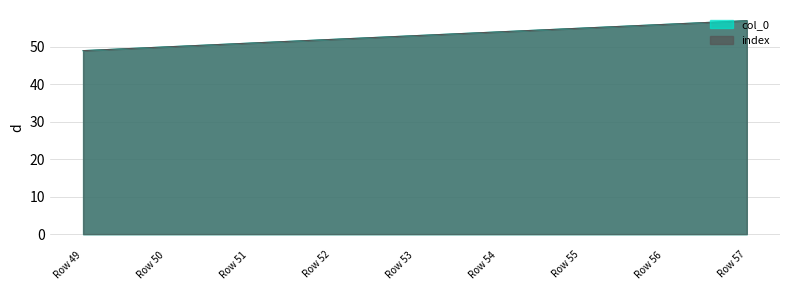

Reading left to right, transcribe all the data shown in this chart.

col_0: Row 49=49	Row 50=50	Row 51=51	Row 52=52	Row 53=53	Row 54=54	Row 55=55	Row 56=56	Row 57=57
index: Row 49=49	Row 50=50	Row 51=51	Row 52=52	Row 53=53	Row 54=54	Row 55=55	Row 56=56	Row 57=57